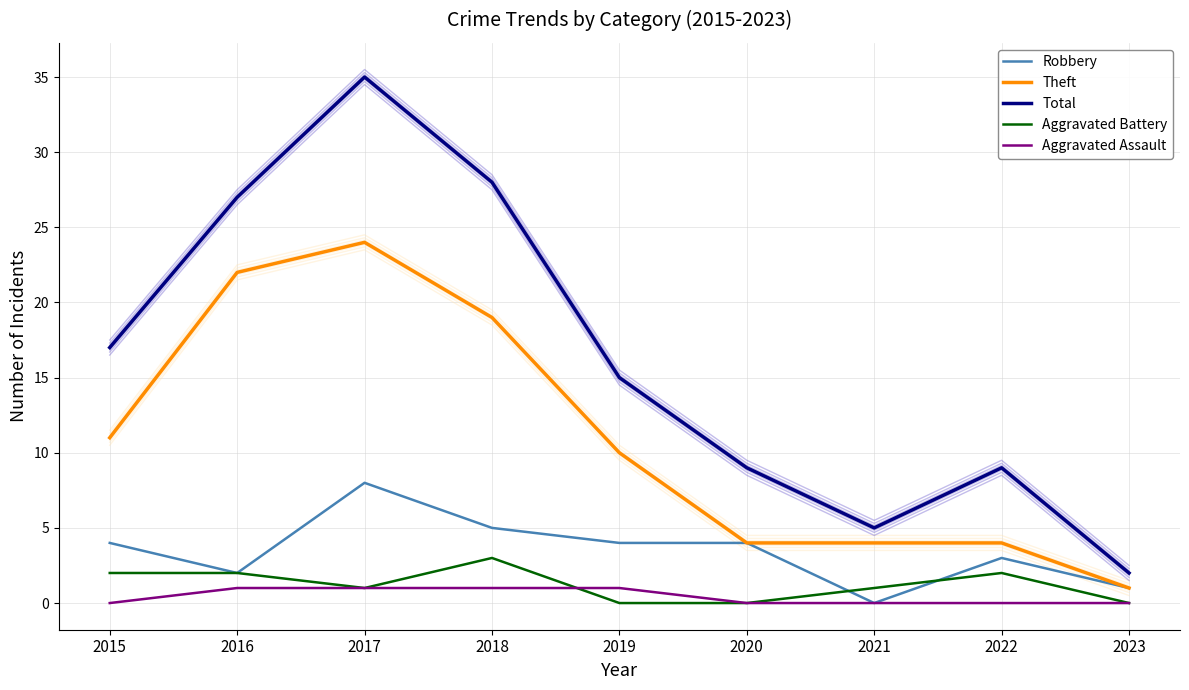

True or false: Total and Aggravated Assault intersect in this chart.

False